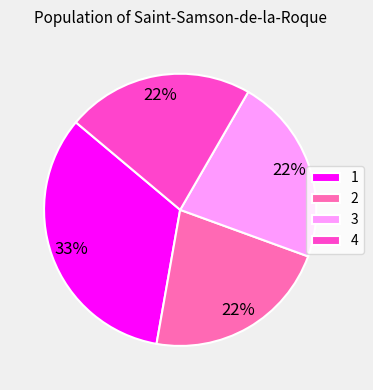

To the nearest percent, what is the combined percentage of 4 and 1?

56%